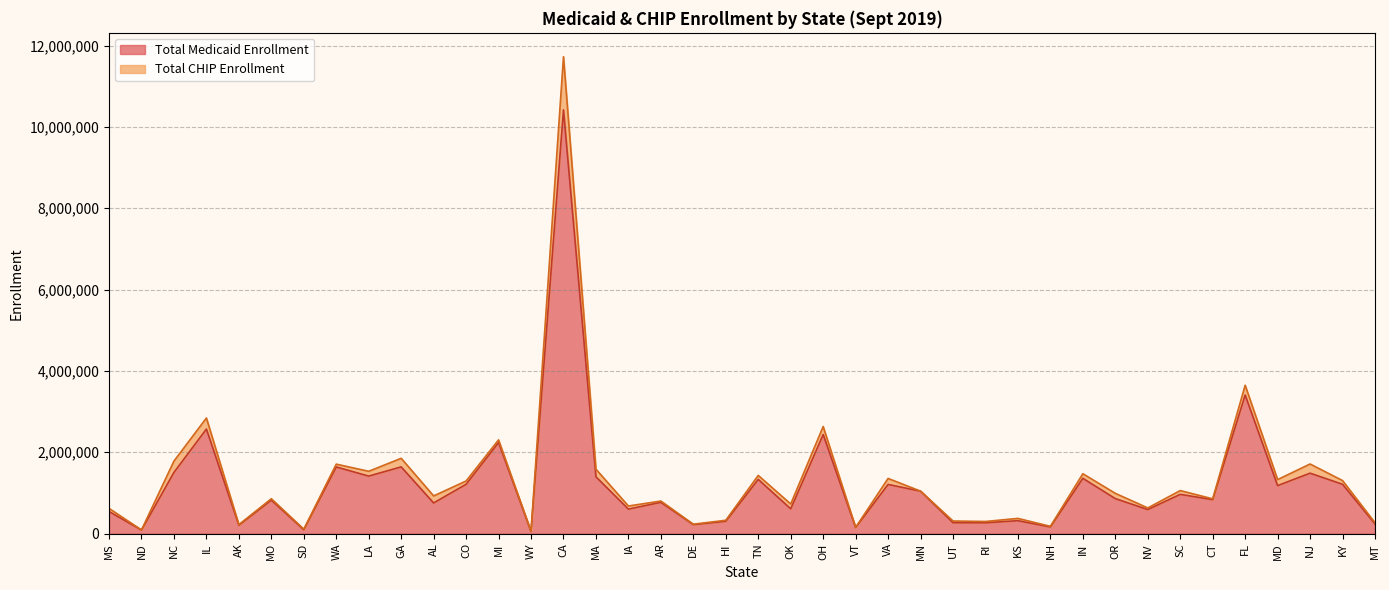

What is the value of the 30th point from the left?

163838